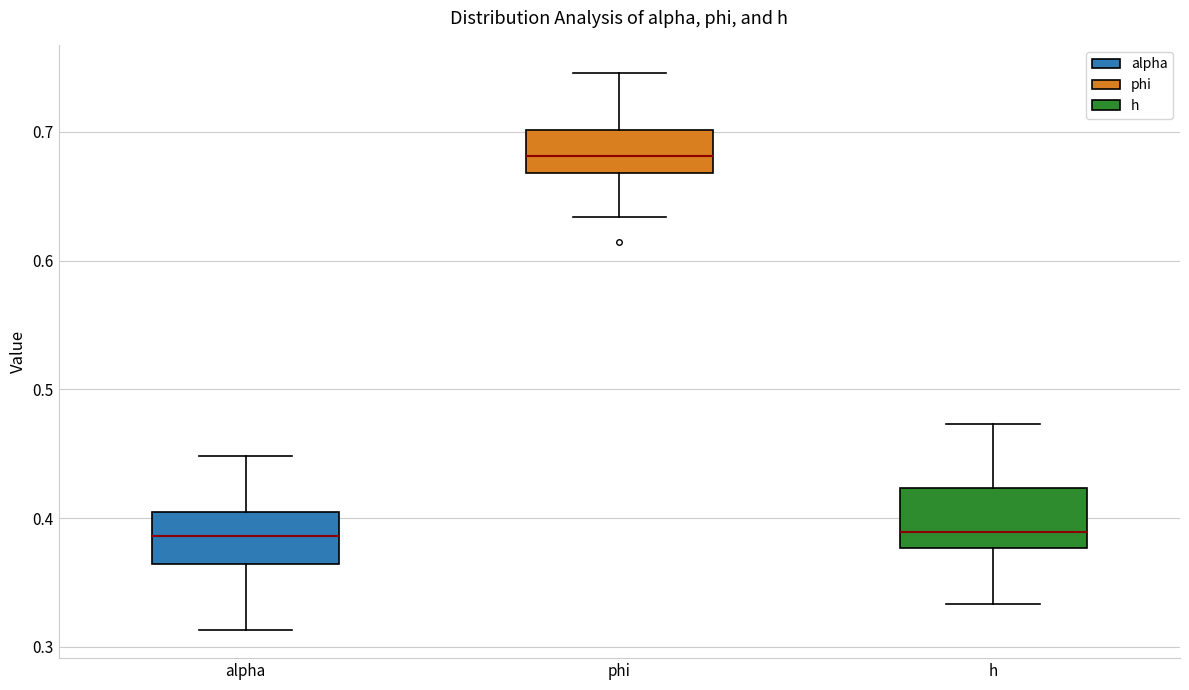

Reading left to right, transcribe this box plot: for each box, give where its median line is, the range the box spans, and where its two whiskers end, as read against the y-axis. The values are not printed on the chart, so give them approximately, as read against the axis.

alpha: median 0.39, box 0.36 to 0.41, whiskers 0.31 to 0.45
phi: median 0.68, box 0.67 to 0.70, whiskers 0.63 to 0.75
h: median 0.39, box 0.38 to 0.42, whiskers 0.33 to 0.47